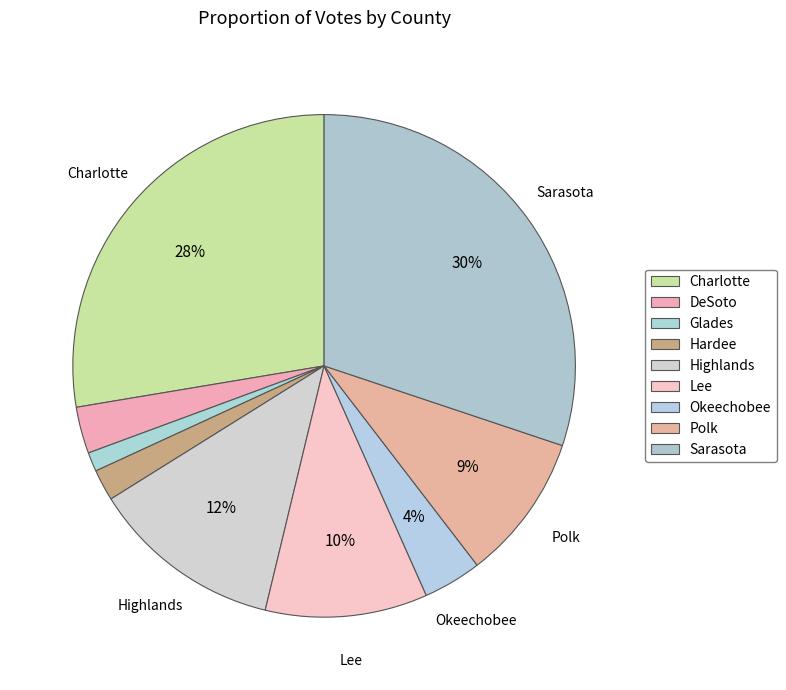

To the nearest percent, what is the difference between the Glades and Highlands slice percentages?

11%